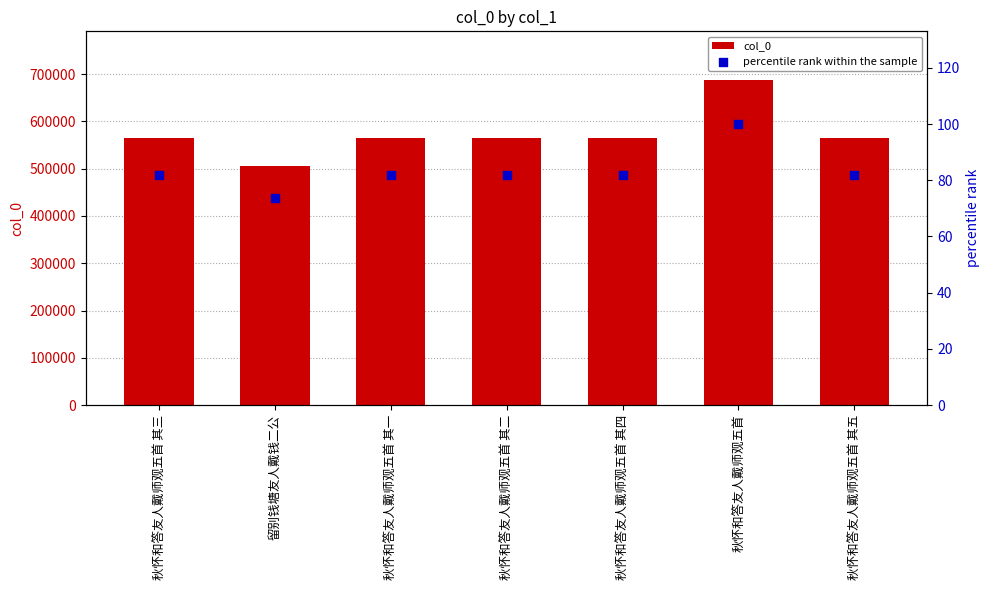

At which category is the sum across all series the highest?

秋怀和答友人戴师观五首